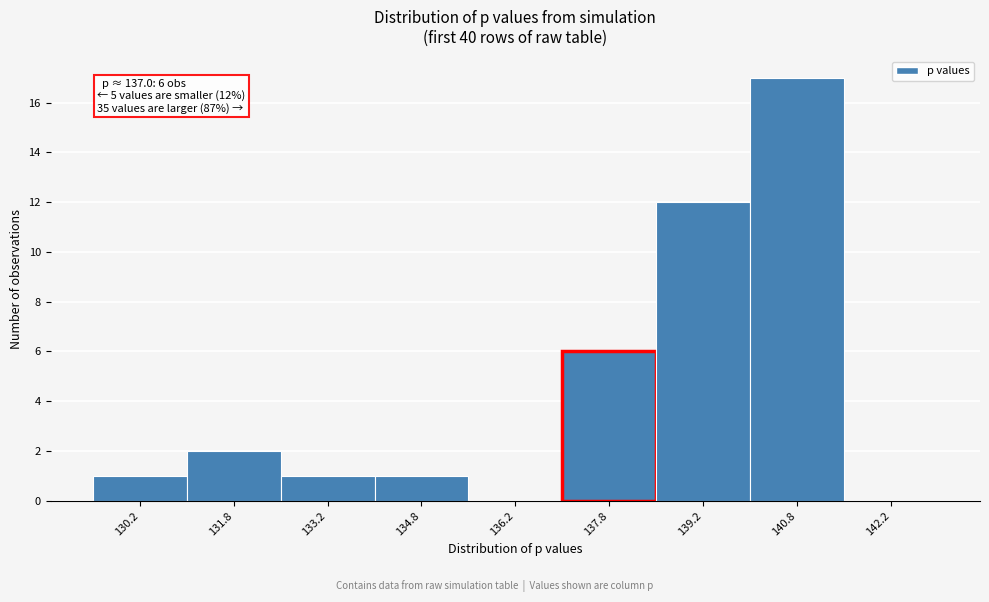

Over which range of the x-axis is the bar tallest?

140.0 to 141.5